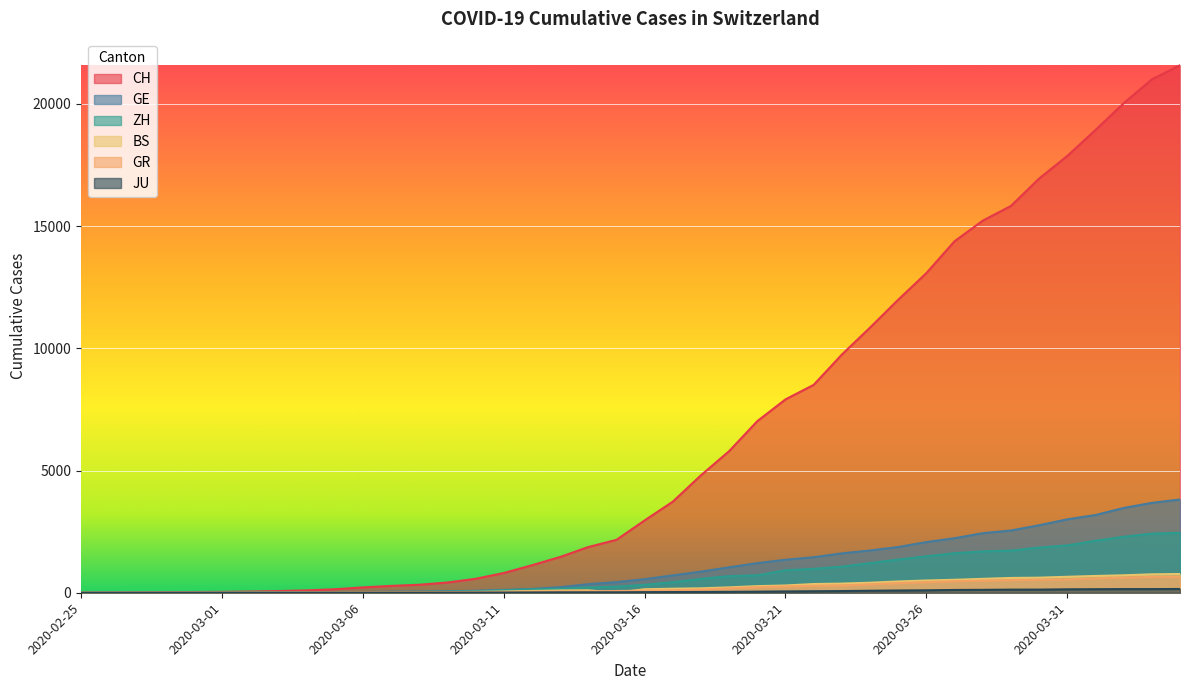

Reading left to right, what are all the values shown in this chart?

CH: 2020-02-25=0	2020-02-26=4	2020-02-27=8	2020-02-28=20	2020-02-29=30	2020-03-01=36	2020-03-02=50	2020-03-03=69	2020-03-04=97	2020-03-05=142	2020-03-06=219	2020-03-07=280	2020-03-08=327	2020-03-09=419	2020-03-10=570	2020-03-11=807	2020-03-12=1125	2020-03-13=1463	2020-03-14=1870	2020-03-15=2165	2020-03-16=2959	2020-03-17=3727	2020-03-18=4807	2020-03-19=5794	2020-03-20=7022	2020-03-21=7912	2020-03-22=8506	2020-03-23=9746	2020-03-24=10850	2020-03-25=11990	2020-03-26=13081	2020-03-27=14384	2020-03-28=15225	2020-03-29=15827	2020-03-30=16947	2020-03-31=17872	2020-04-01=18936	2020-04-02=20030	2020-04-03=21007	2020-04-04=21583
GE: 2020-02-25=0	2020-02-26=1	2020-02-27=1	2020-02-28=5	2020-02-29=9	2020-03-01=10	2020-03-02=11	2020-03-03=14	2020-03-04=16	2020-03-05=20	2020-03-06=30	2020-03-07=43	2020-03-08=45	2020-03-09=60	2020-03-10=80	2020-03-11=114	2020-03-12=155	2020-03-13=227	2020-03-14=351	2020-03-15=435	2020-03-16=556	2020-03-17=710	2020-03-18=863	2020-03-19=1041	2020-03-20=1212	2020-03-21=1350	2020-03-22=1453	2020-03-23=1611	2020-03-24=1729	2020-03-25=1870	2020-03-26=2073	2020-03-27=2231	2020-03-28=2436	2020-03-29=2547	2020-03-30=2761	2020-03-31=3003	2020-04-01=3180	2020-04-02=3469	2020-04-03=3678	2020-04-04=3816
ZH: 2020-02-25=0	2020-02-26=0	2020-02-27=2	2020-02-28=2	2020-02-29=6	2020-03-01=7	2020-03-02=10	2020-03-03=13	2020-03-04=15	2020-03-05=23	2020-03-06=29	2020-03-07=34	2020-03-08=40	2020-03-09=49	2020-03-10=62	2020-03-11=101	2020-03-12=140	2020-03-13=163	2020-03-14=218	2020-03-15=250	2020-03-16=326	2020-03-17=429	2020-03-18=568	2020-03-19=679	2020-03-20=711	2020-03-21=919	2020-03-22=978	2020-03-23=1067	2020-03-24=1213	2020-03-25=1358	2020-03-26=1490	2020-03-27=1617	2020-03-28=1691	2020-03-29=1723	2020-03-30=1849	2020-03-31=1937	2020-04-01=2126	2020-04-02=2290	2020-04-03=2418	2020-04-04=2451
BS: 2020-02-25=0	2020-02-26=0	2020-02-27=1	2020-02-28=1	2020-02-29=1	2020-03-01=1	2020-03-02=1	2020-03-03=3	2020-03-04=3	2020-03-05=8	2020-03-06=15	2020-03-07=21	2020-03-08=24	2020-03-09=28	2020-03-10=33	2020-03-11=49	2020-03-12=73	2020-03-13=92	2020-03-14=100	2020-03-15=0	2020-03-16=143	2020-03-17=164	2020-03-18=181	2020-03-19=220	2020-03-20=270	2020-03-21=297	2020-03-22=356	2020-03-23=374	2020-03-24=410	2020-03-25=462	2020-03-26=501	2020-03-27=530	2020-03-28=569	2020-03-29=605	2020-03-30=617	2020-03-31=653	2020-04-01=687	2020-04-02=714	2020-04-03=754	2020-04-04=767
GR: 2020-02-25=0	2020-02-26=2	2020-02-27=2	2020-02-28=6	2020-02-29=6	2020-03-01=6	2020-03-02=9	2020-03-03=9	2020-03-04=12	2020-03-05=14	2020-03-06=16	2020-03-07=17	2020-03-08=18	2020-03-09=18	2020-03-10=22	2020-03-11=31	2020-03-12=43	2020-03-13=53	2020-03-14=56	2020-03-15=71	2020-03-16=84	2020-03-17=101	2020-03-18=128	2020-03-19=182	2020-03-20=226	2020-03-21=258	2020-03-22=284	2020-03-23=300	2020-03-24=343	2020-03-25=393	2020-03-26=433	2020-03-27=474	2020-03-28=495	2020-03-29=519	2020-03-30=535	2020-03-31=547	2020-04-01=592	2020-04-02=622	2020-04-03=649	2020-04-04=657
JU: 2020-02-25=0	2020-02-26=0	2020-02-27=1	2020-02-28=1	2020-02-29=1	2020-03-01=1	2020-03-02=1	2020-03-03=2	2020-03-04=2	2020-03-05=4	2020-03-06=4	2020-03-07=5	2020-03-08=5	2020-03-09=7	2020-03-10=7	2020-03-11=7	2020-03-12=12	2020-03-13=17	2020-03-14=18	2020-03-15=19	2020-03-16=25	2020-03-17=29	2020-03-18=32	2020-03-19=36	2020-03-20=44	2020-03-21=54	2020-03-22=61	2020-03-23=69	2020-03-24=82	2020-03-25=92	2020-03-26=100	2020-03-27=114	2020-03-28=119	2020-03-29=127	2020-03-30=128	2020-03-31=140	2020-04-01=145	2020-04-02=149	2020-04-03=149	2020-04-04=154